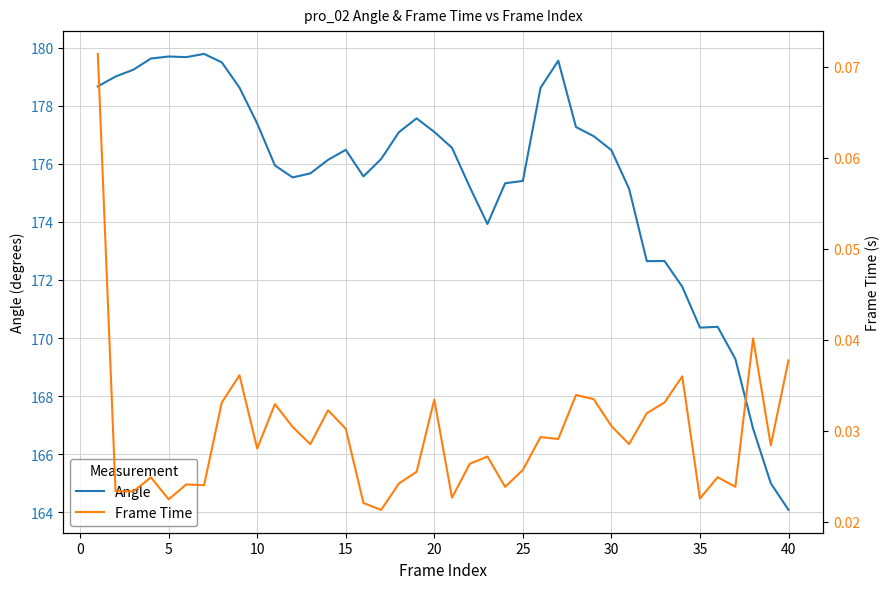

What is the difference between the maximum and minimum values in the Angle series?

15.7